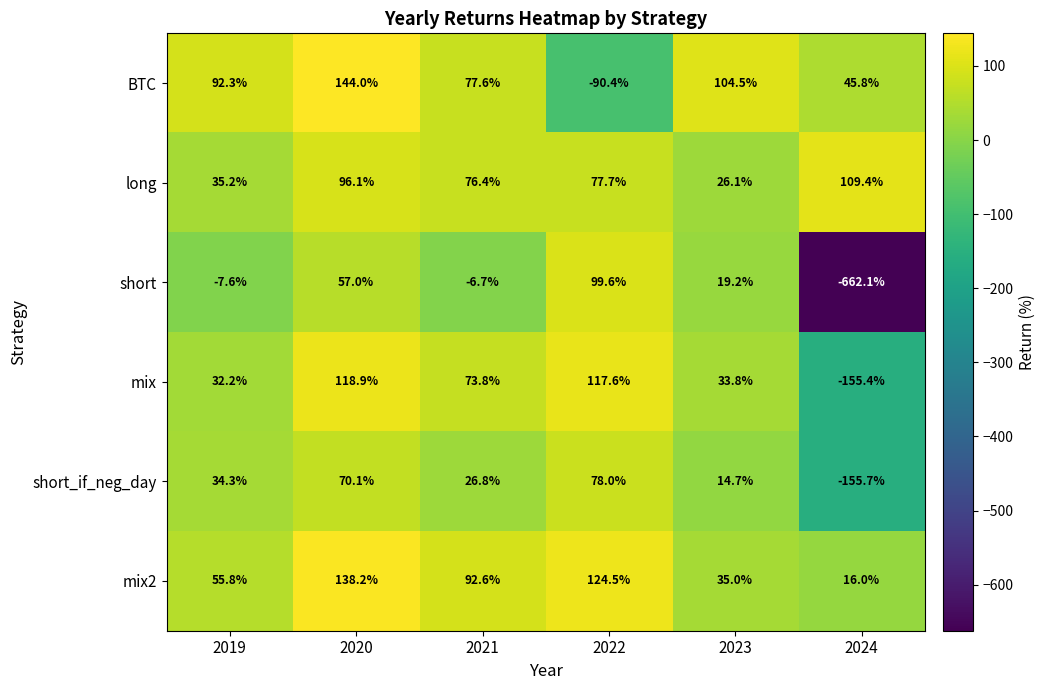

Rank the series by their maximum value, from lowest to highest.

short_if_neg_day, short, long, mix, mix2, BTC